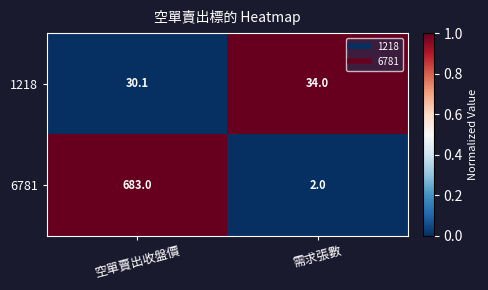

What is the difference between the 1218 values at 空單賣出收盤價 and 需求張數?

3.9